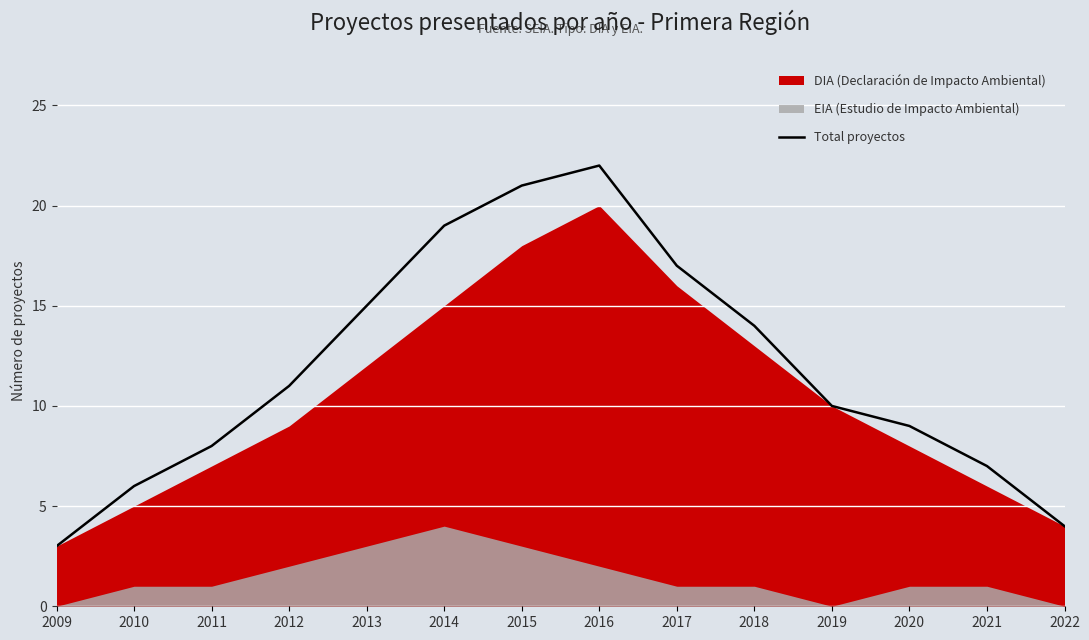

Which has a higher value, 2012 or 2017?

2017